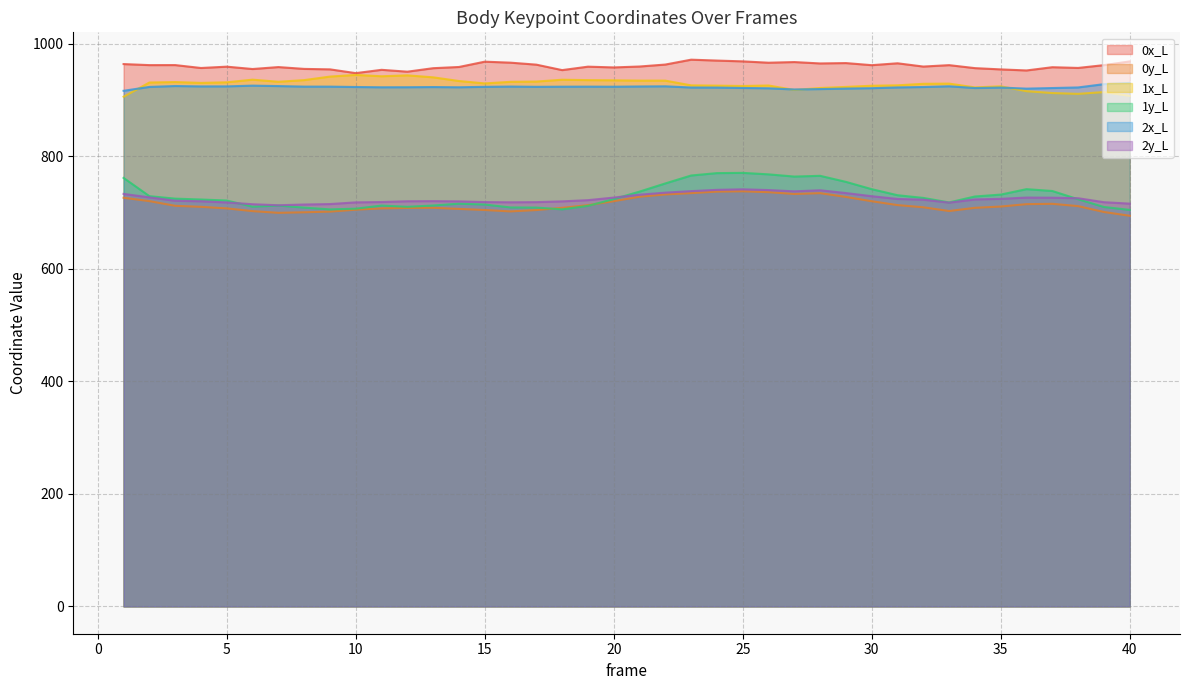

Read the 0y_L value at 15.

704.4